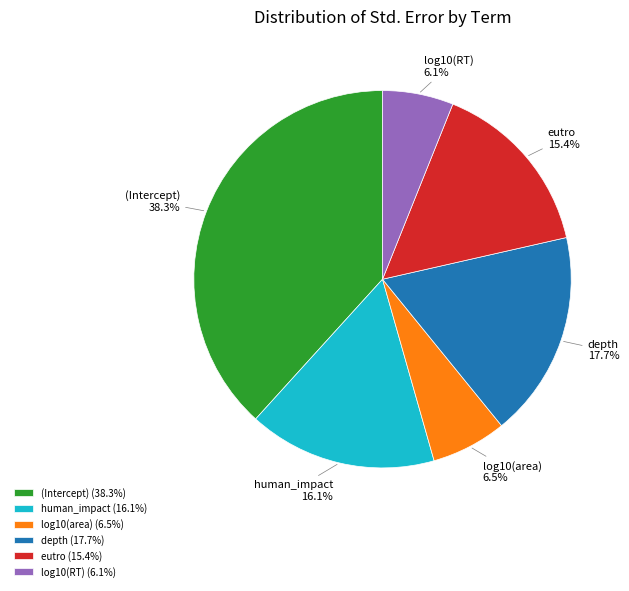

Is it true that eutro is 15% of the pie?

True